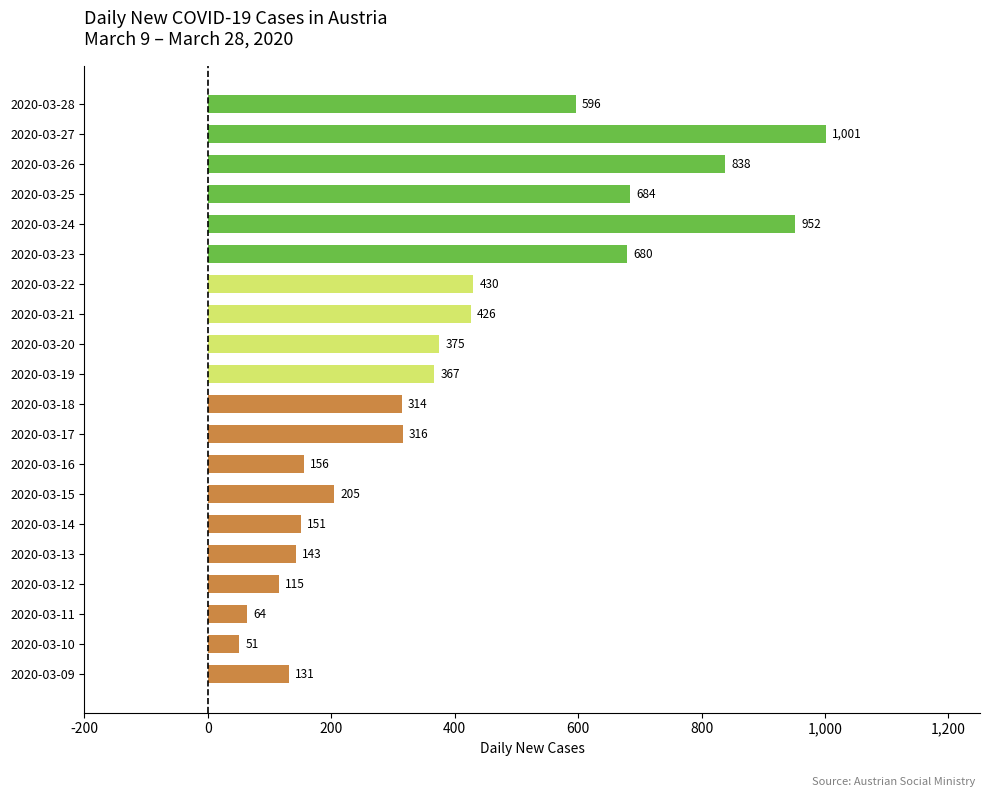

At which label is the value closest to 526?

2020-03-28